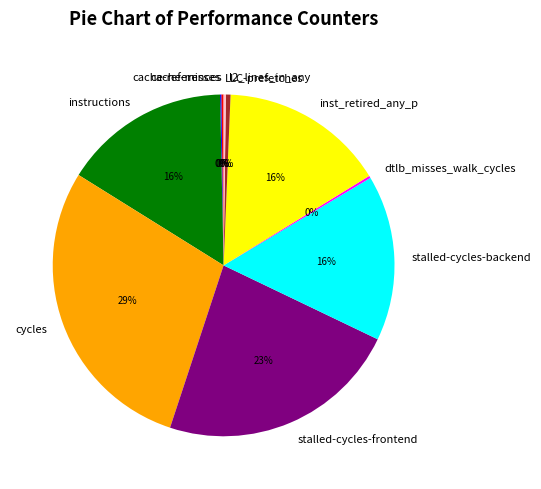

The inst_retired_any_p slice represents 24% of the pie. True or false?

False